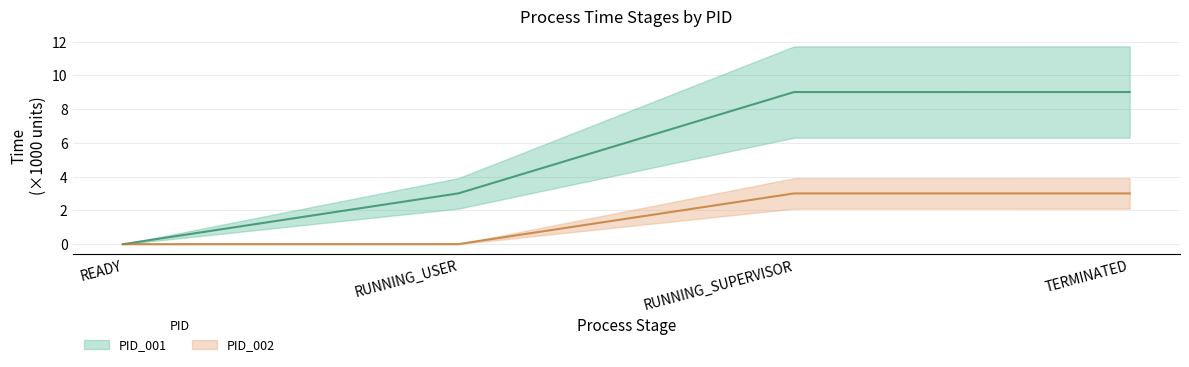

True or false: PID_001 has a value of 0.0 at READY.

True